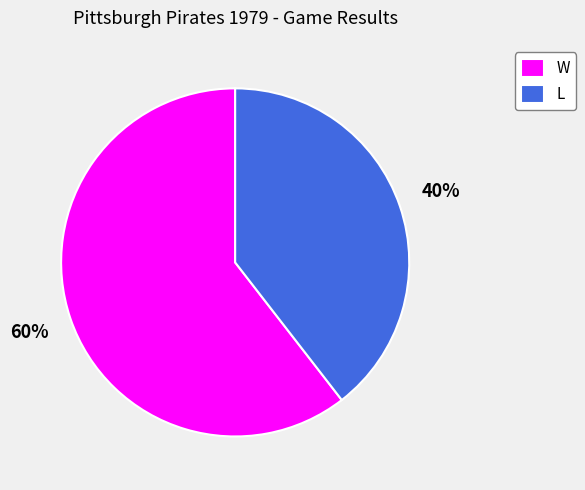

What is the largest slice in the pie chart?

W